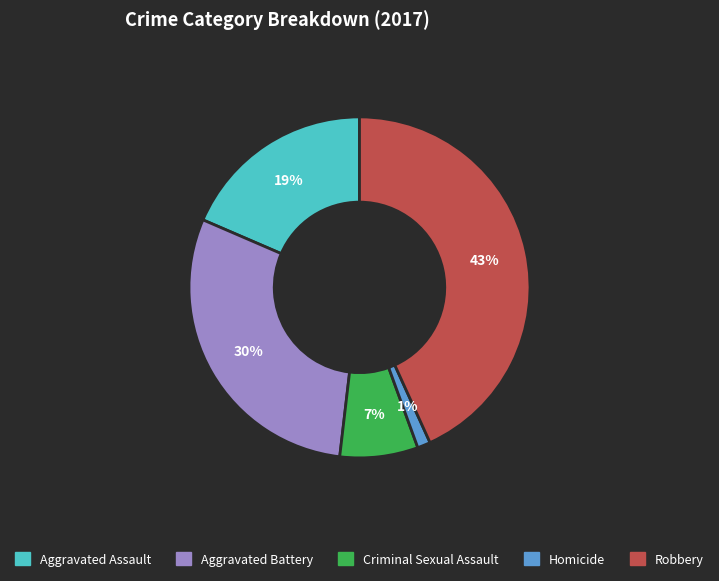

Count the number of slices in the pie.

5